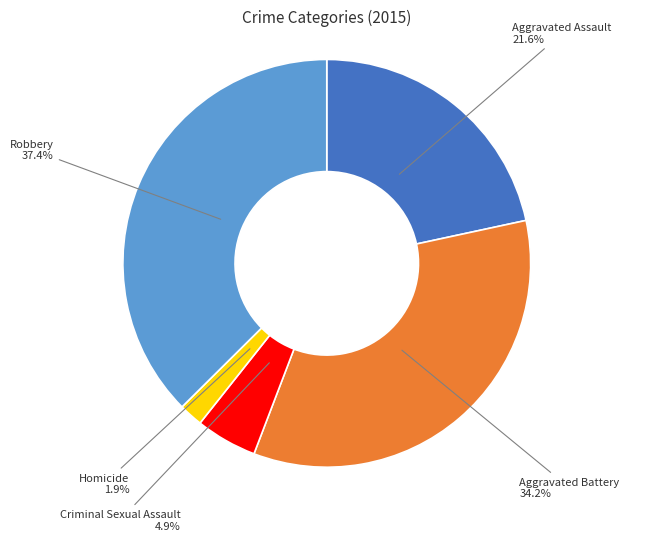

To the nearest percent, what is the difference between the Aggravated Battery and Robbery slice percentages?

3%